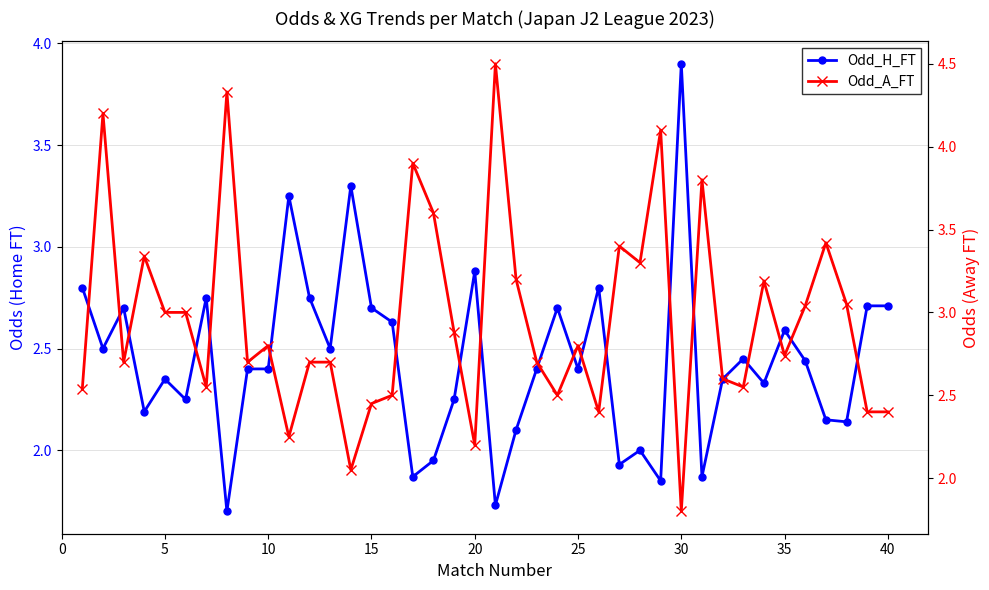

How many values in the Odd_H_FT series exceed 2?

32